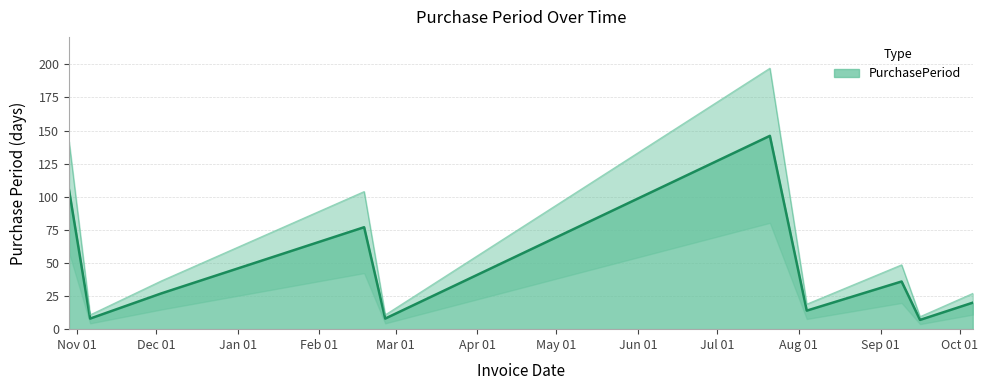

How many data points are above 27?

4